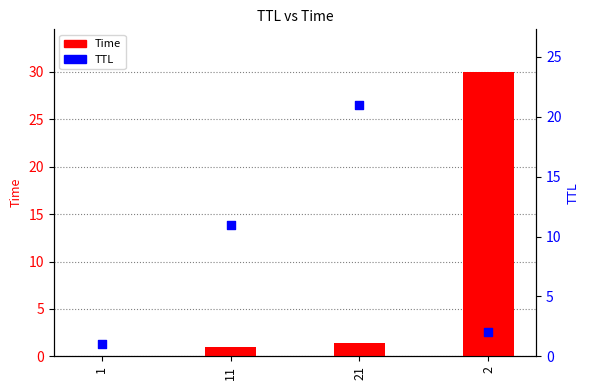

At which category is the sum across all series the highest?

2